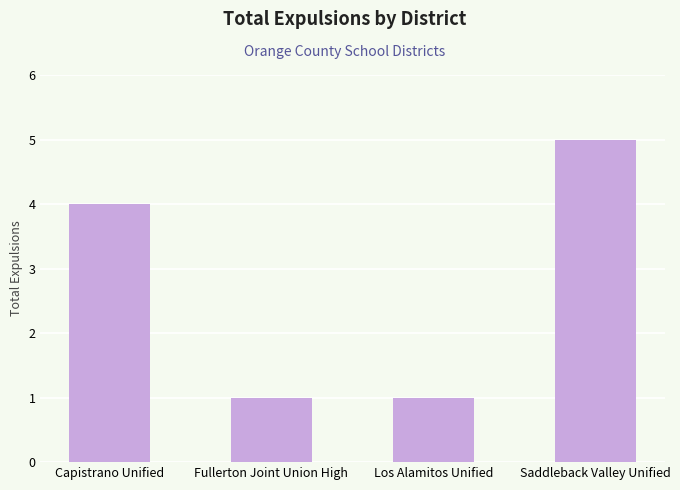

What value does the data have at Saddleback Valley Unified?

5